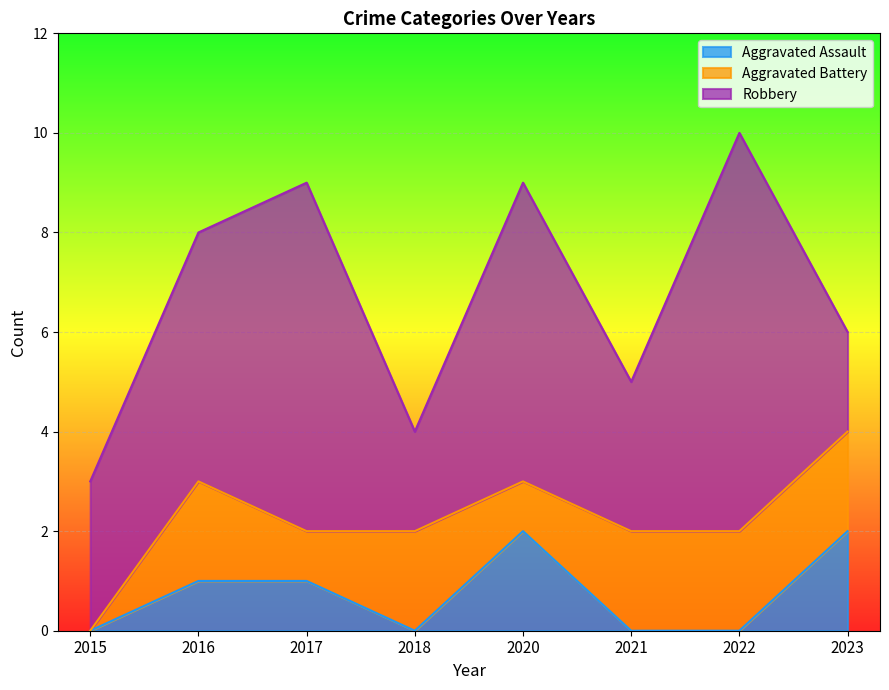

Which series has the largest range (max minus min)?

Robbery